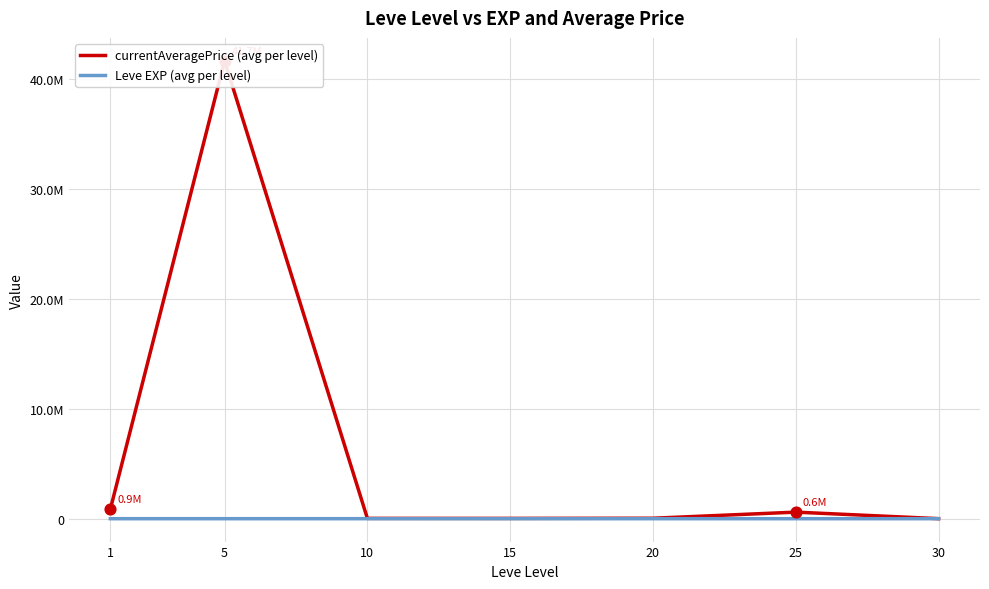

Which series has the widest spread of Y values?

currentAveragePrice (avg per level)